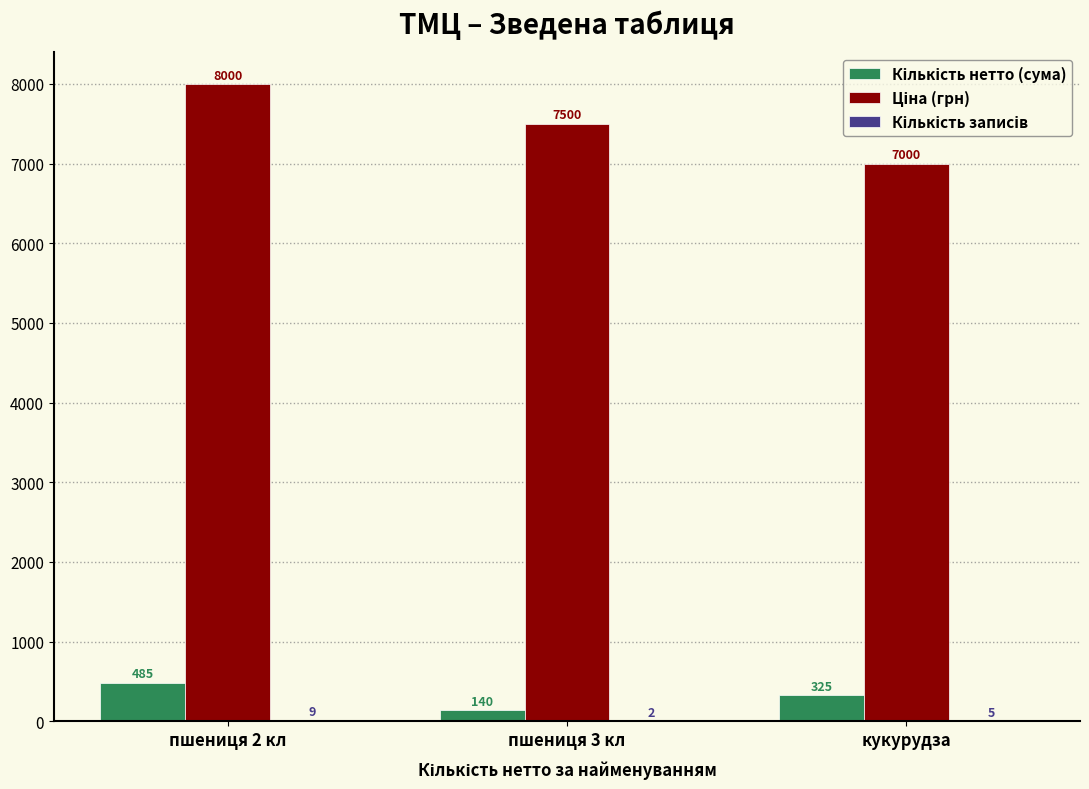

Which label corresponds to the largest value in the chart?

пшениця 2 кл